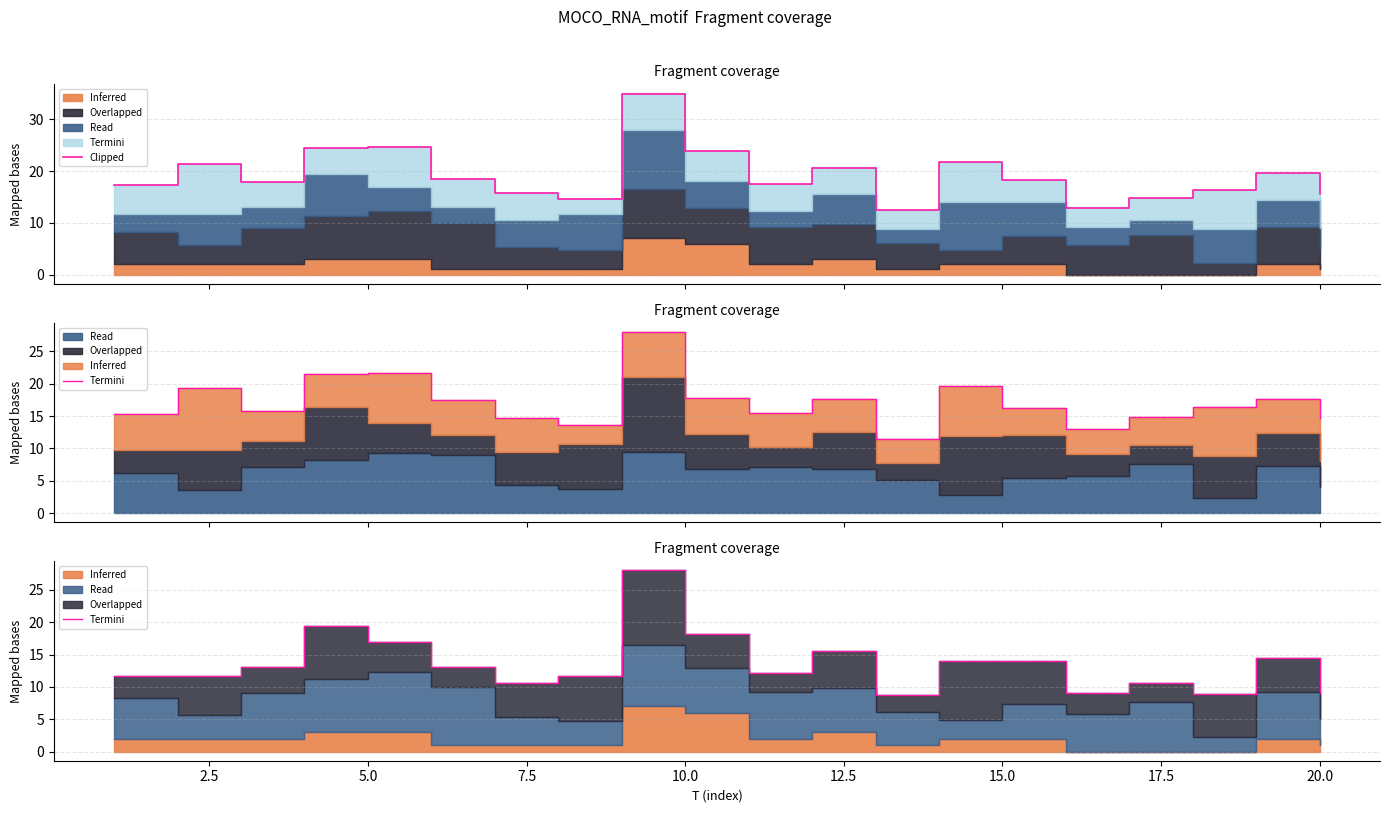

What is the label of the 1st point from the right?

20.0